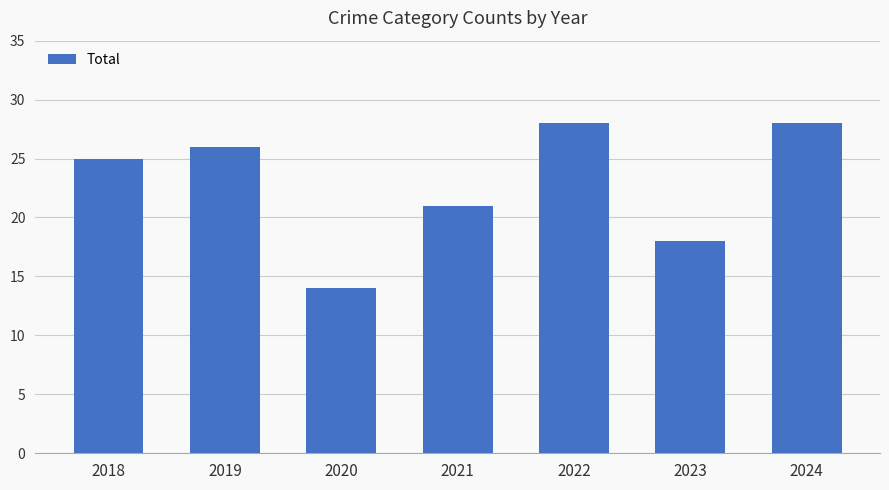

What is the minimum value shown in the chart?

14